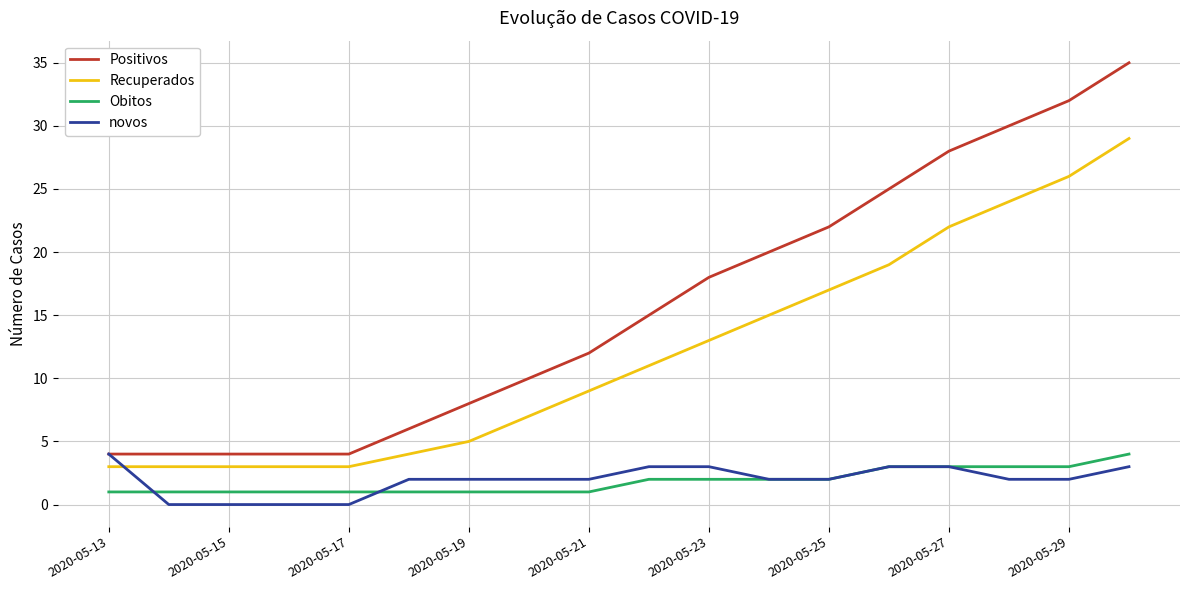

Which series has the largest range (max minus min)?

Positivos